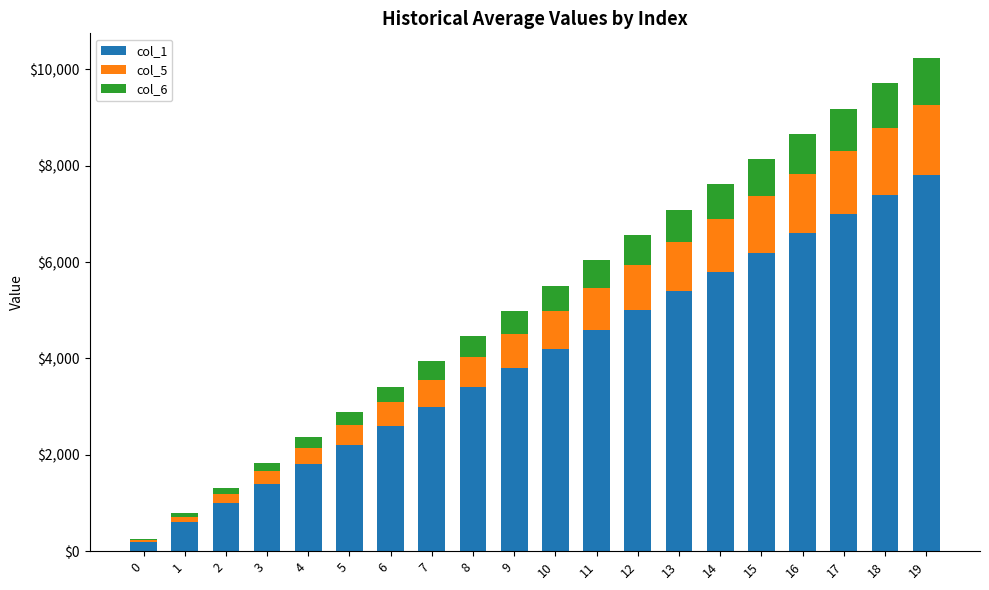

Count the number of data series in this chart.

3